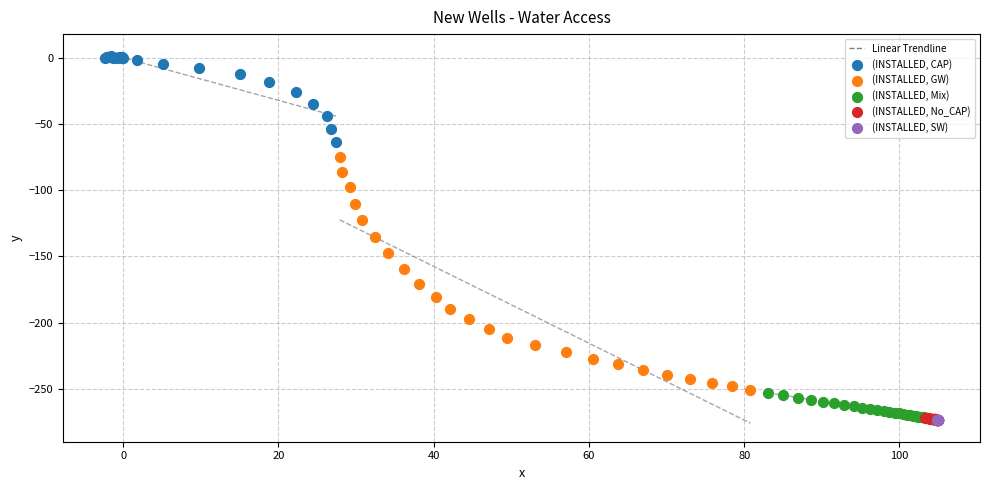

Which series contains the highest Y value?

(INSTALLED, CAP)